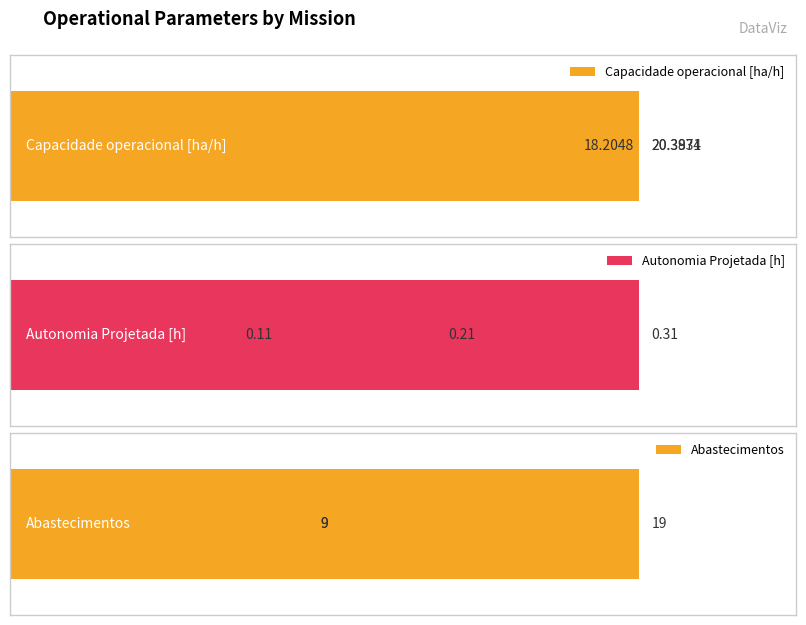

Is it true that Autonomia Projetada [h] equals 0.1 at 1?

False